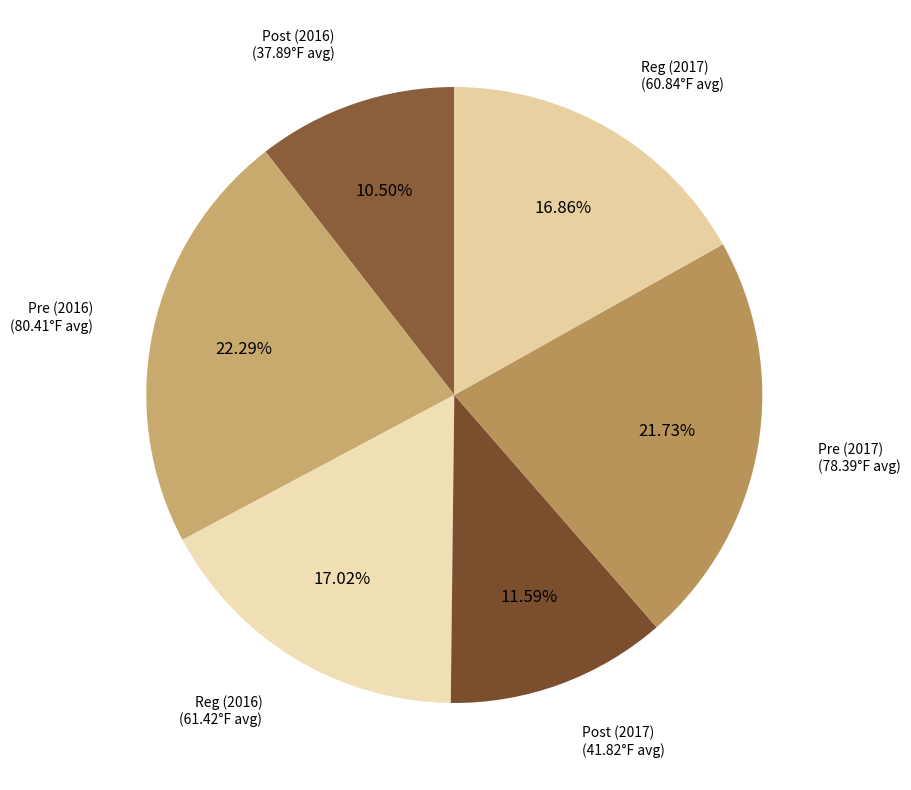

To the nearest percent, what percentage of the pie is Pre (2016)?

22%